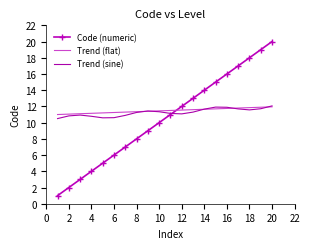

What is the minimum value shown in the chart?

1.0